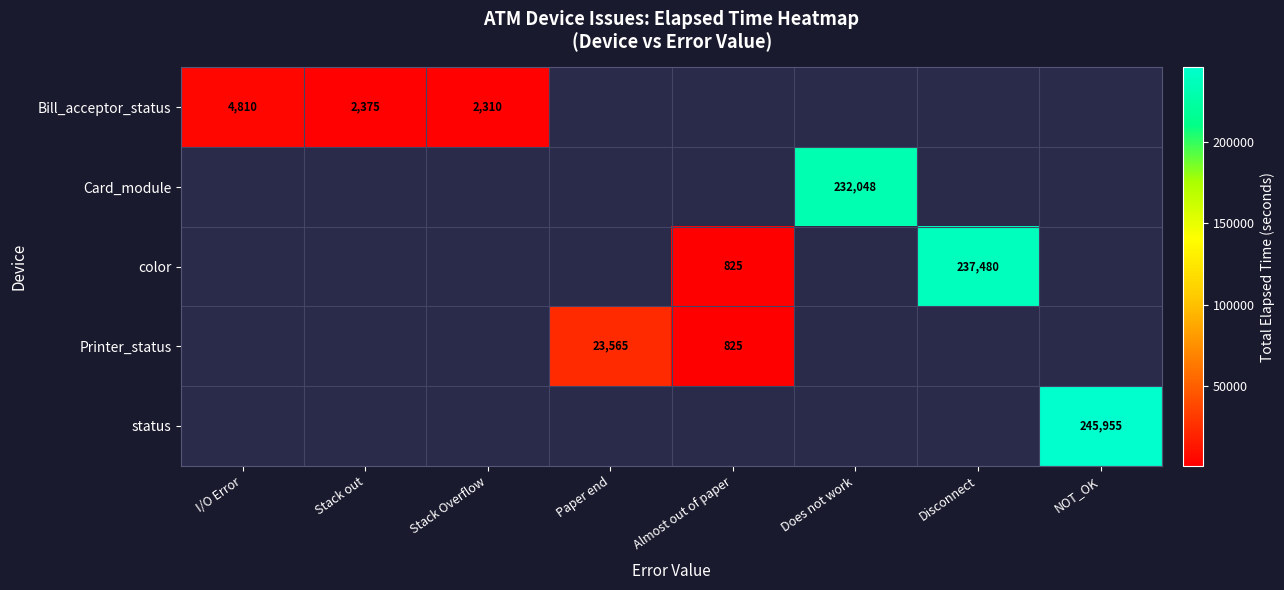

Is it true that Bill_acceptor_status equals 4810 at I/O Error?

True